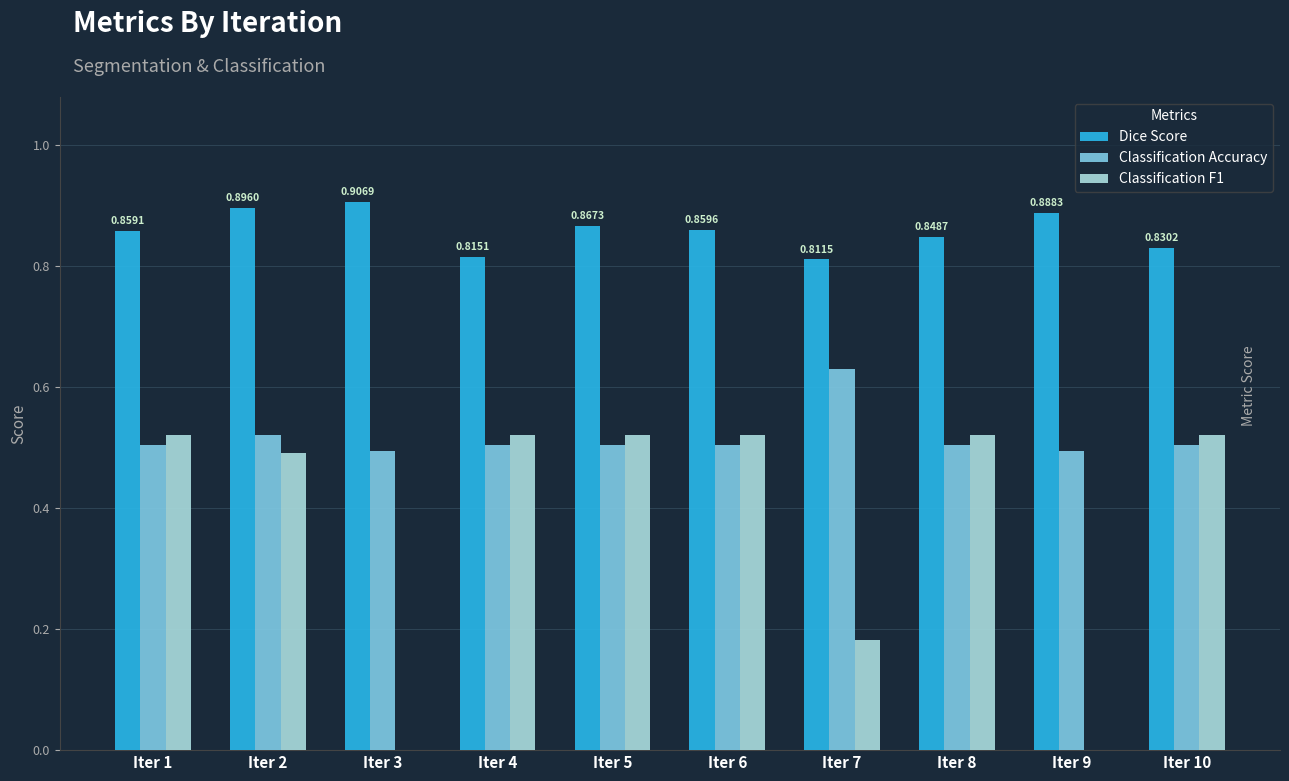

The value of Classification F1 at Iter 5 is 0.5. True or false?

True